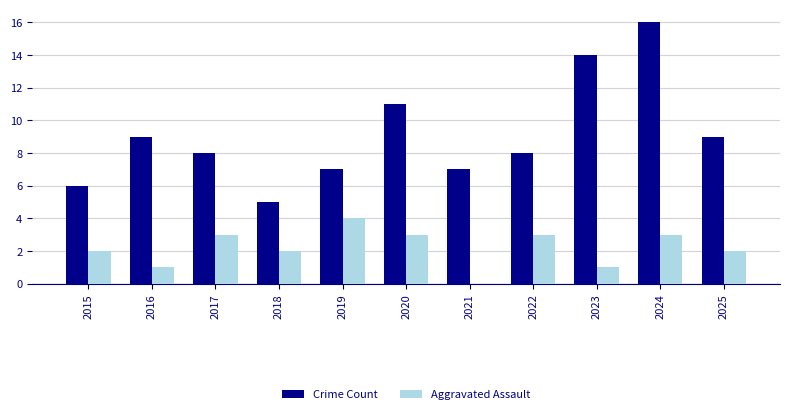

How many groups of bars are there?

11